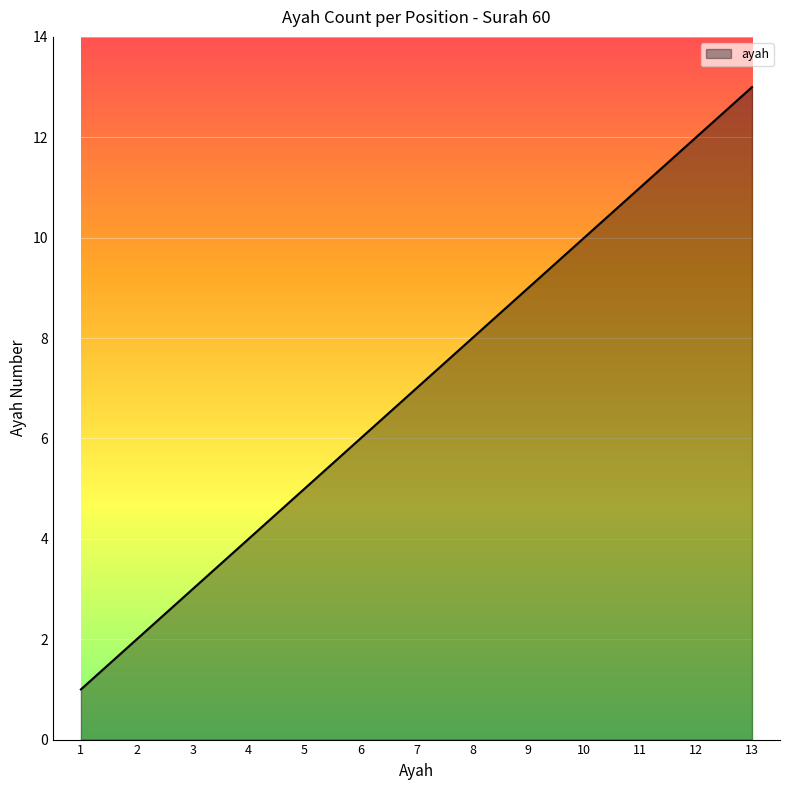

At which label is the value closest to 7?

7